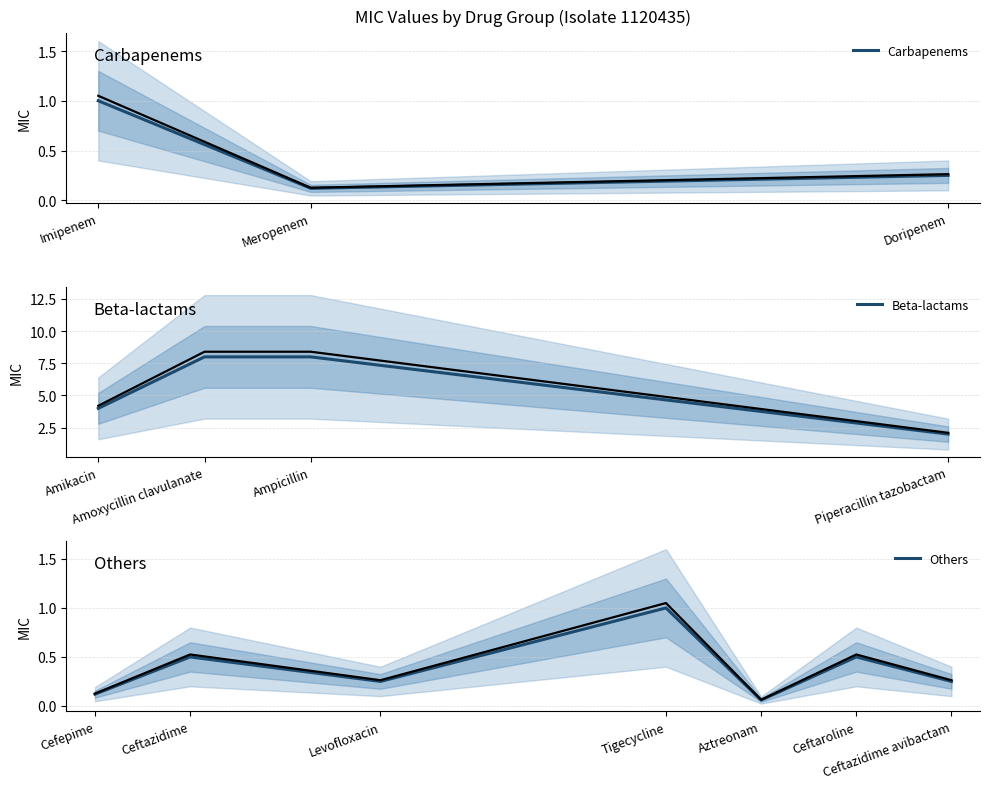

What is the difference between the maximum and minimum values?

7.9